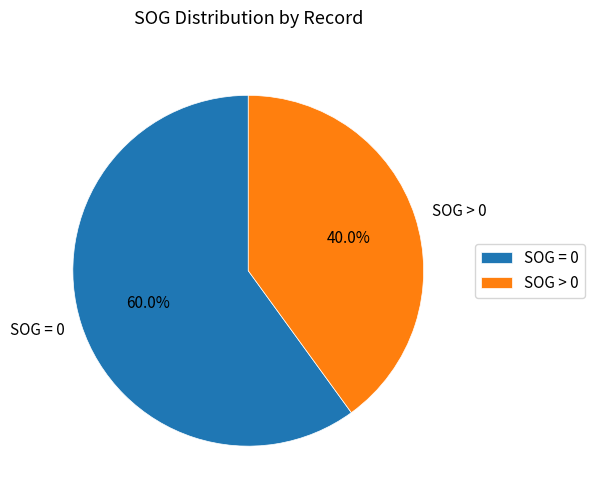

Which has a higher value, SOG = 0 or SOG > 0?

SOG = 0